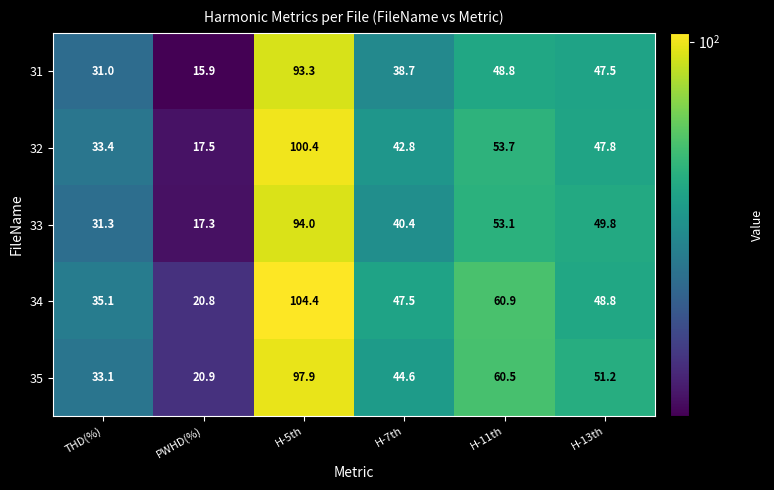

Reading right to left, transcribe all the data shown in this chart.

31: H-13th=47.5	H-11th=48.8	H-7th=38.7	H-5th=93.3	PWHD(%)=15.9	THD(%)=31.0
32: H-13th=47.8	H-11th=53.7	H-7th=42.8	H-5th=100.4	PWHD(%)=17.5	THD(%)=33.4
33: H-13th=49.8	H-11th=53.1	H-7th=40.4	H-5th=94.0	PWHD(%)=17.3	THD(%)=31.3
34: H-13th=48.8	H-11th=60.9	H-7th=47.5	H-5th=104.4	PWHD(%)=20.8	THD(%)=35.1
35: H-13th=51.2	H-11th=60.5	H-7th=44.6	H-5th=97.9	PWHD(%)=20.9	THD(%)=33.1